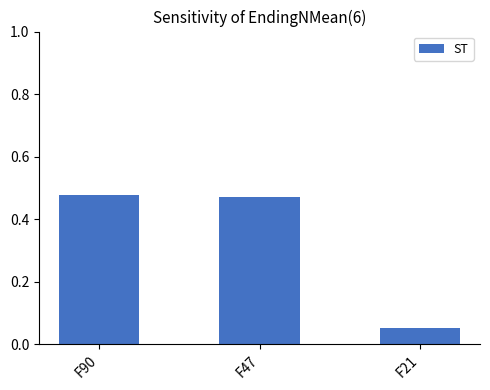

Which label corresponds to the smallest value in the chart?

F21